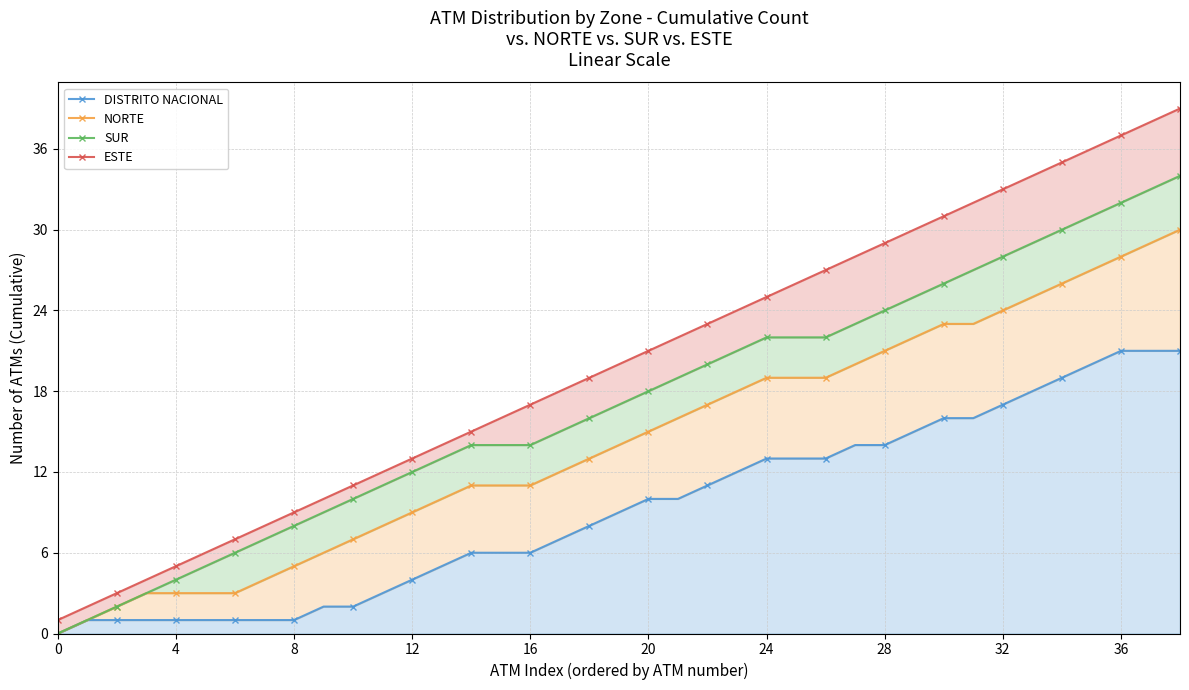

True or false: ESTE and DISTRITO NACIONAL cross at least once.

False